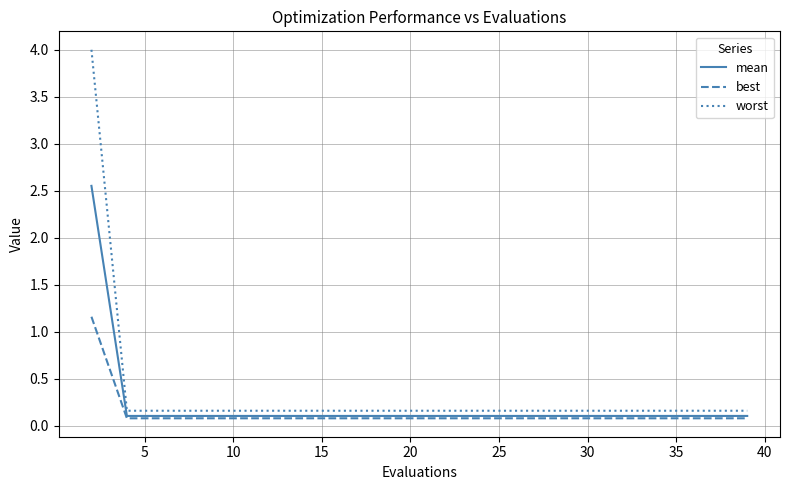

What is the highest value of the worst series?

4.0